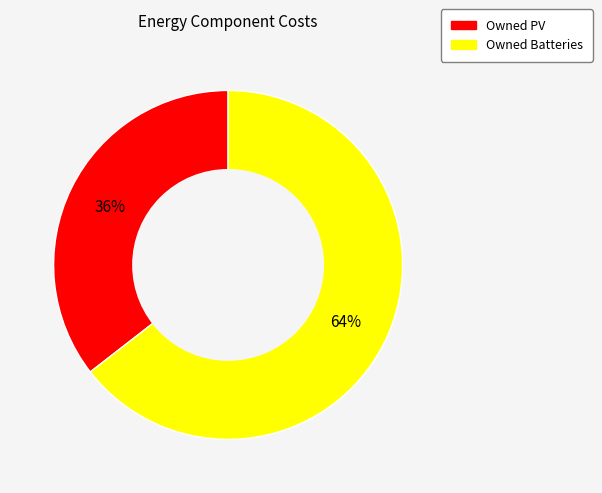

Does any single category account for the majority?

Yes